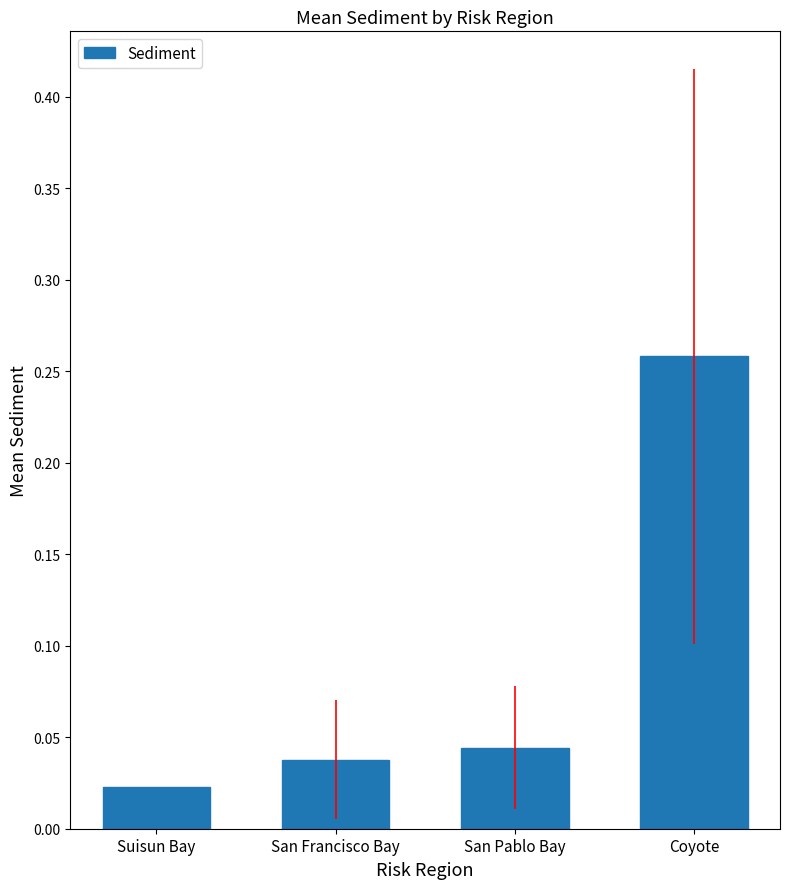

The value at Coyote is 0.1. True or false?

False